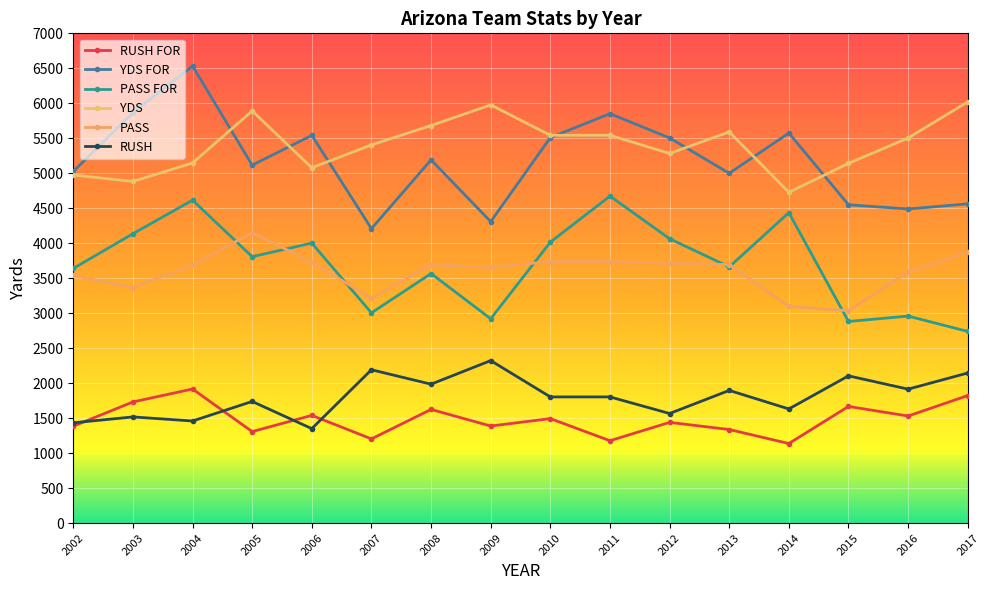

True or false: YDS and RUSH FOR cross at least once.

False